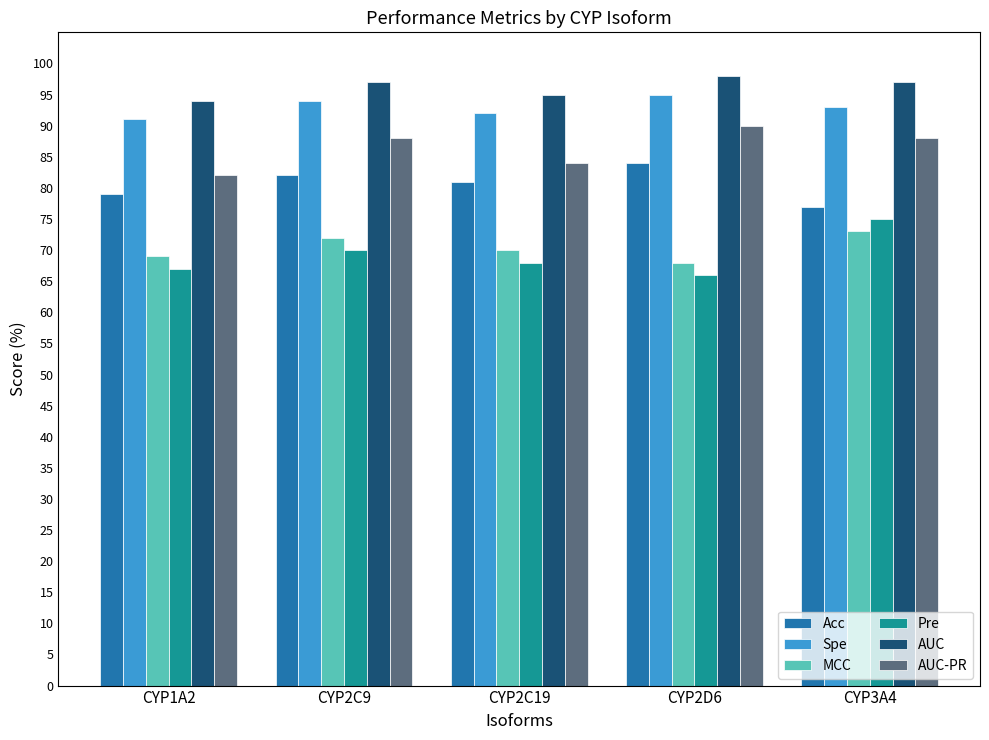

Does the chart contain stacked bars?

No